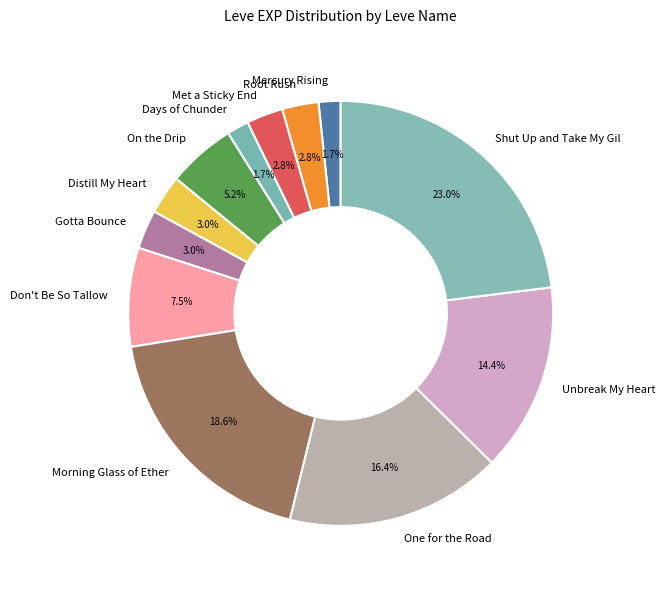

What percentage is the Gotta Bounce slice, to the nearest percent?

3%